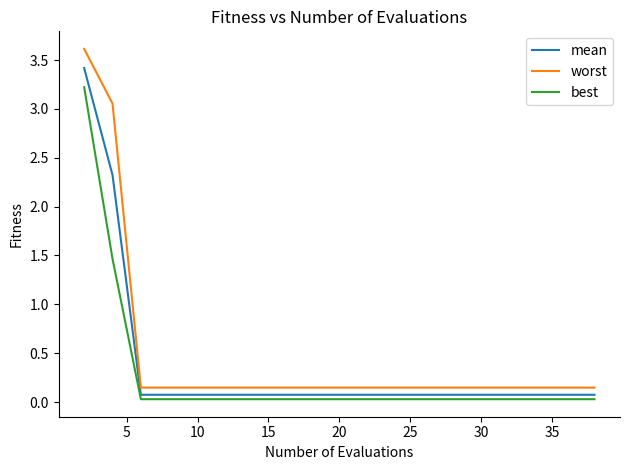

What is the maximum value shown in the chart?

3.6